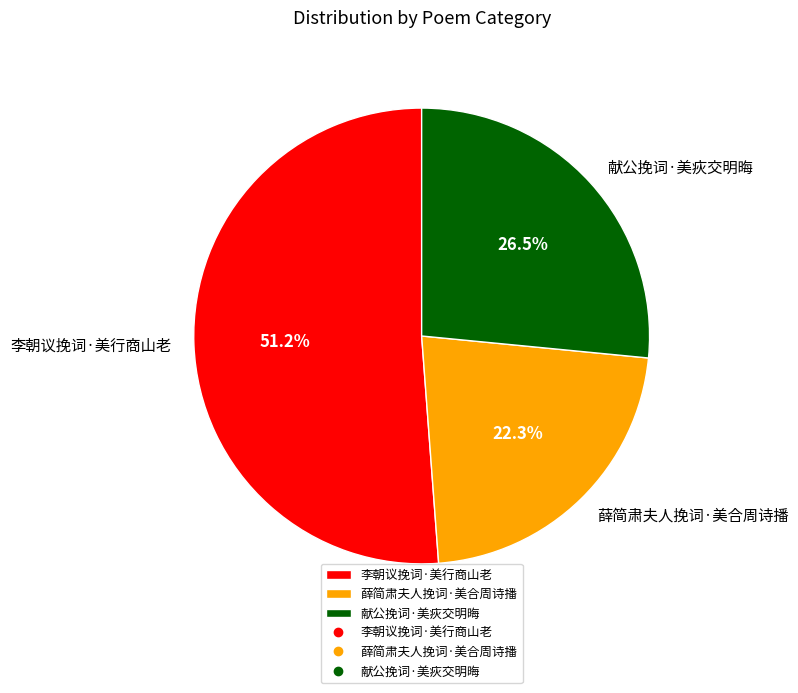

Which slice is the smallest?

薛简肃夫人挽词·美合周诗播